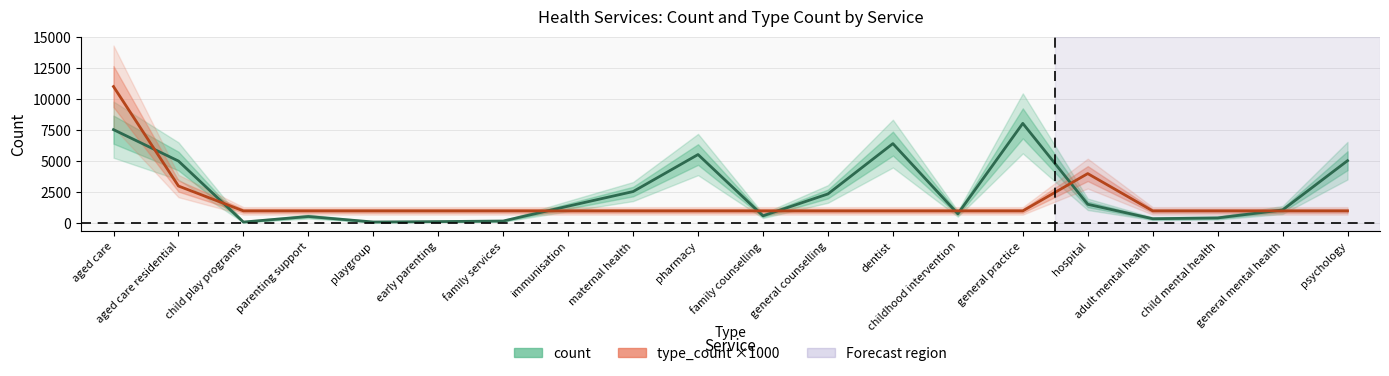

At maternal health, list the series in order from smallest to largest.

type_count ×1000, count